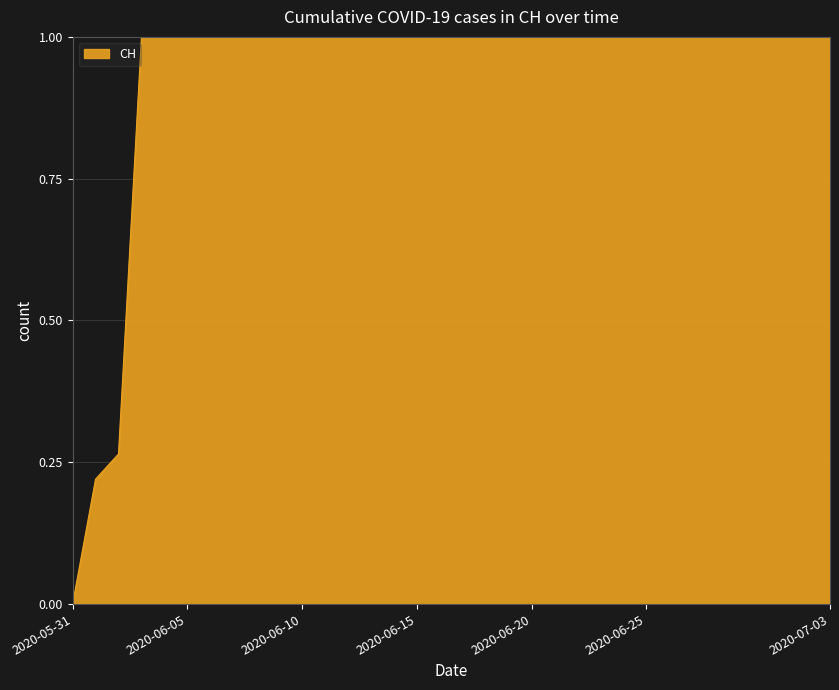

What is the difference between the maximum and minimum values?

1.0